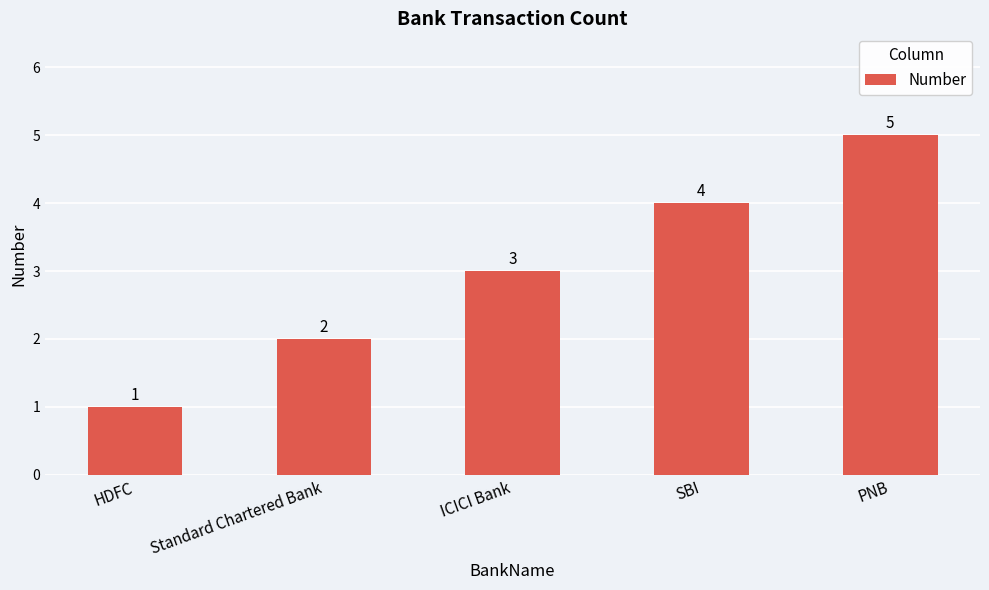

What position from the left is ICICI Bank?

3